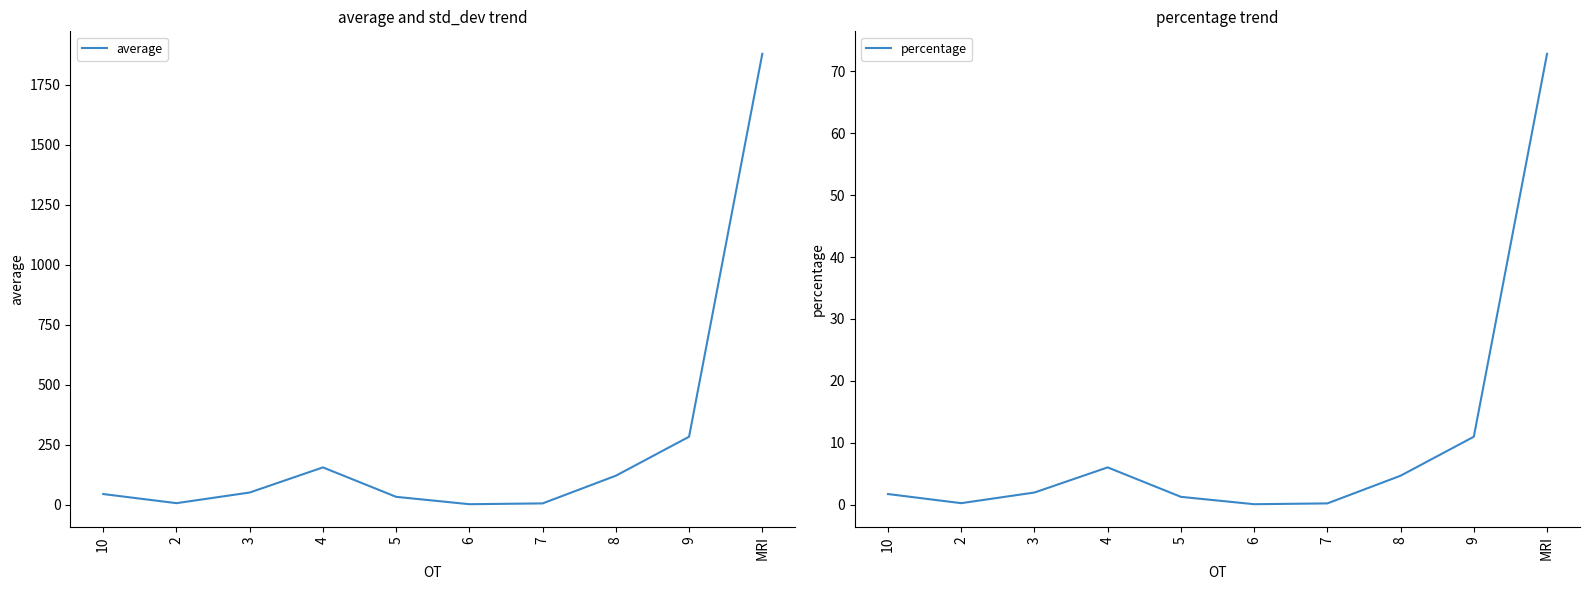

Rank the series by their maximum value, from highest to lowest.

average, percentage